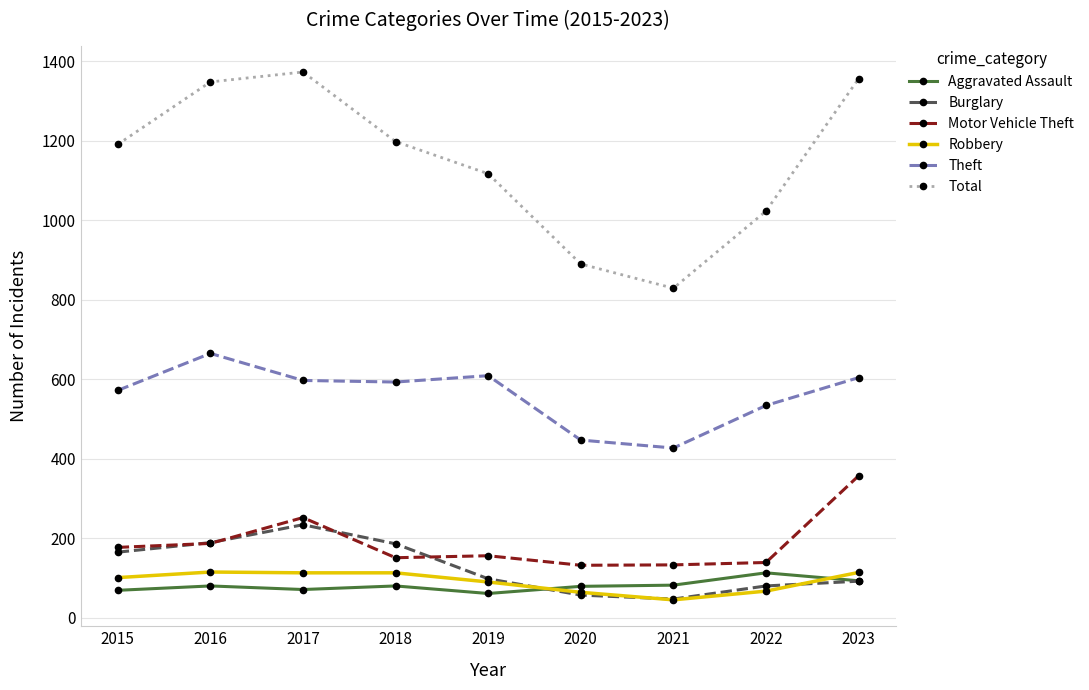

What is the difference between the highest and lowest values at 2023?

1264